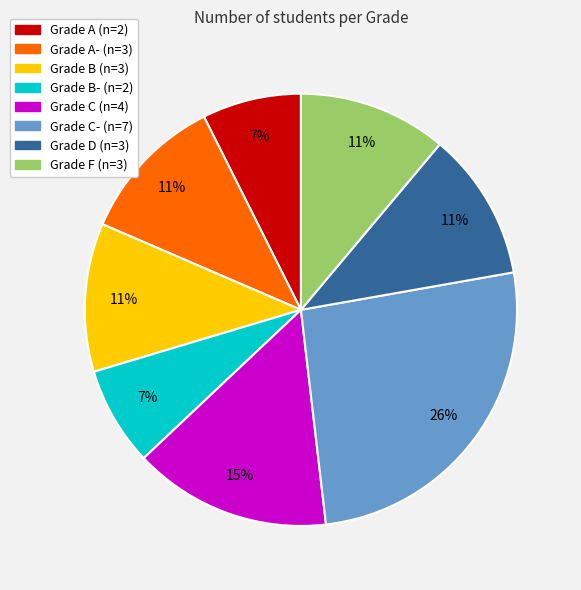

Does any single category account for the majority?

No